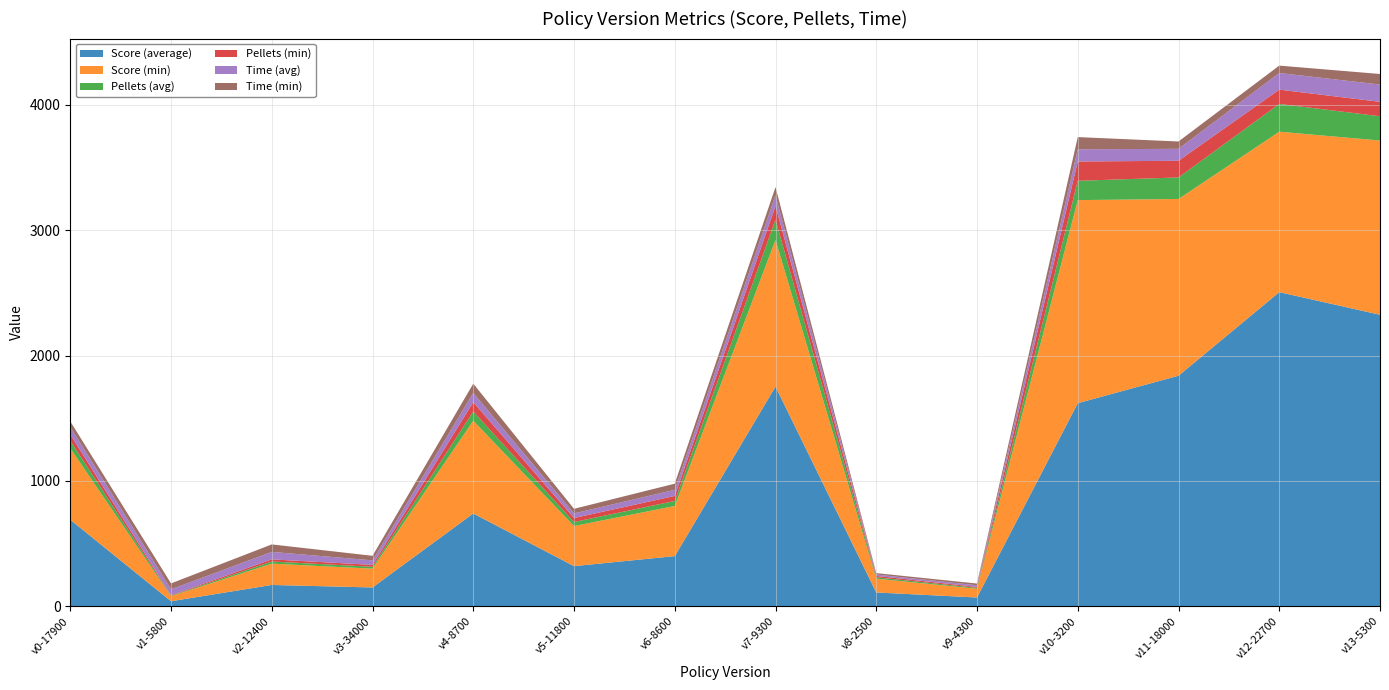

Reading right to left, extract all data points from this chart.

Score (average): 2325.2	2505.7	1838.9	1620.0	70.0	110.0	1752.2	400.0	320.0	740.0	150.0	170.0	40.0	690.3
Score (min): 1390.0	1280.0	1410.0	1620.0	70.0	110.0	1170.0	400.0	320.0	740.0	150.0	170.0	40.0	570.0
Pellets (avg): 193.7	221.5	171.7	154.0	7.0	11.0	162.1	40.0	32.0	74.0	15.0	17.0	4.0	61.0
Pellets (min): 115.0	114.0	133.0	154.0	7.0	11.0	109.0	40.0	32.0	74.0	15.0	17.0	4.0	49.0
Time (avg): 137.8	132.7	95.3	97.3	13.6	11.2	86.0	49.0	36.7	74.0	36.2	59.7	47.2	61.2
Time (min): 84.2	58.9	58.7	97.3	13.6	11.2	64.6	49.0	36.7	74.0	36.2	59.7	47.2	43.1